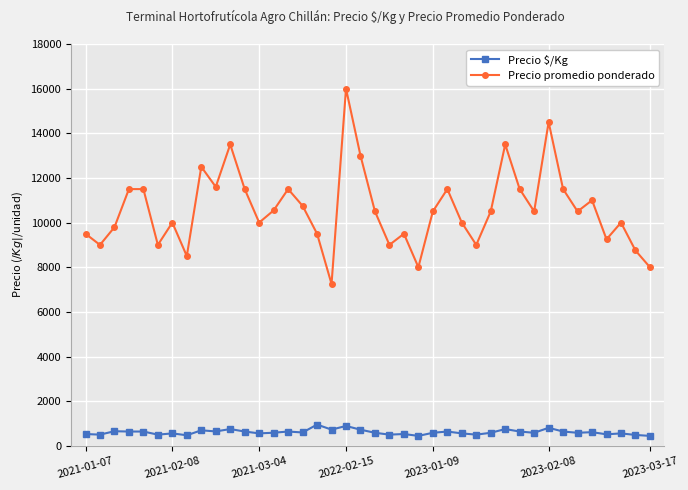

What are all the series names shown in the legend?

Precio $/Kg, Precio promedio ponderado